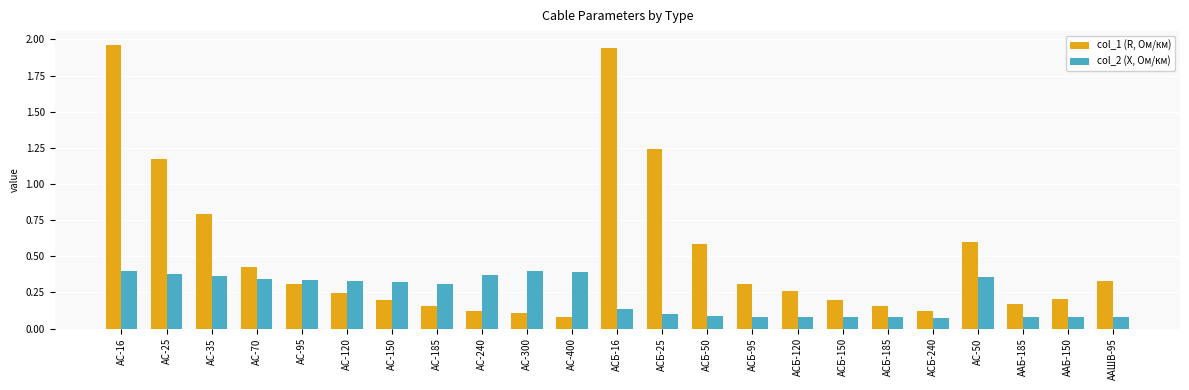

What is the label of the 12th bar from the right?

АСБ-16